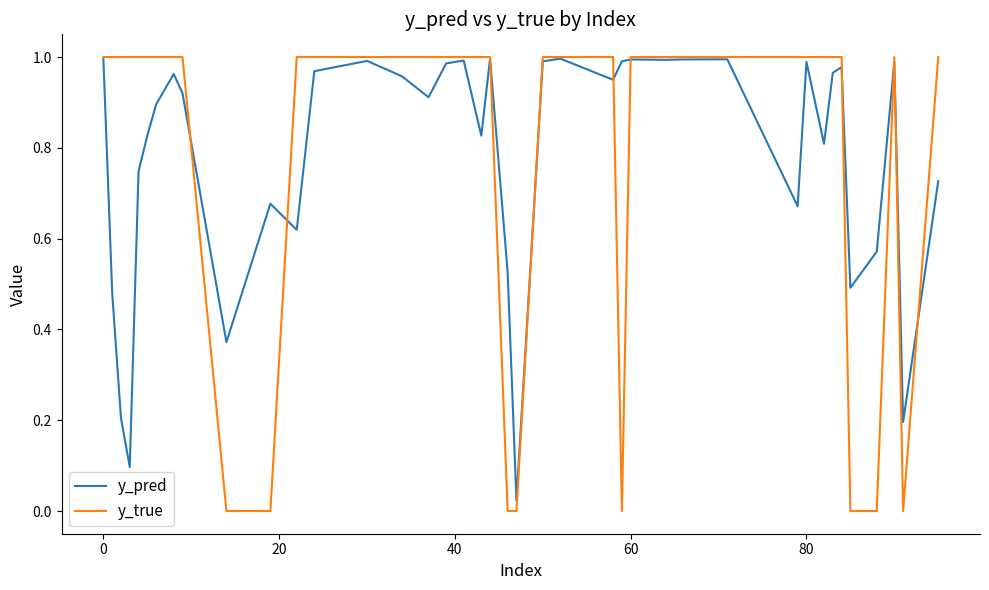

Which series has the widest spread of values?

y_true